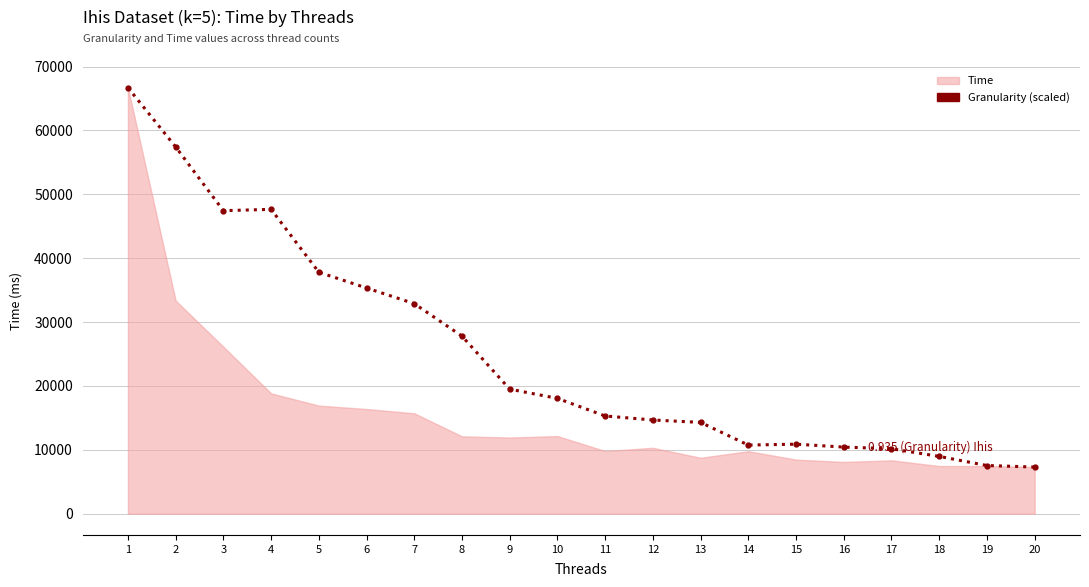

Which label corresponds to the largest value in the chart?

1